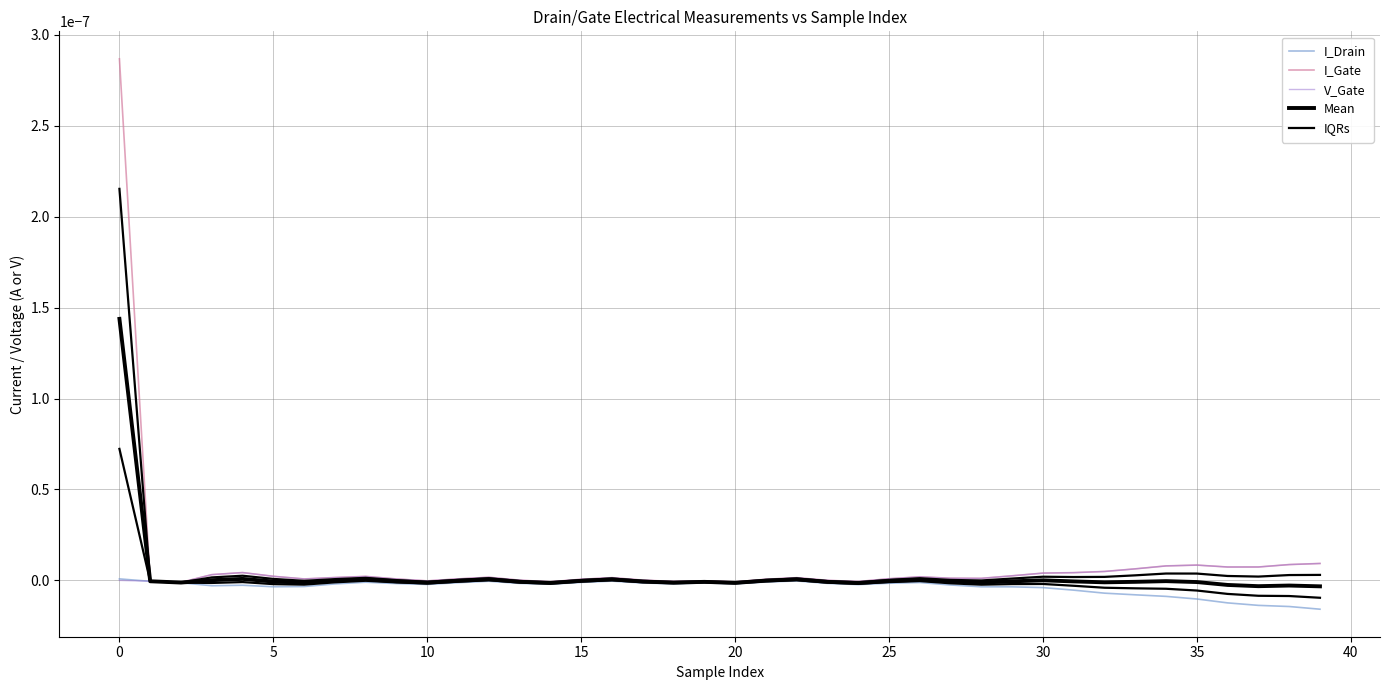

True or false: V_Gate has more than 2 points higher than both neighbors.

True